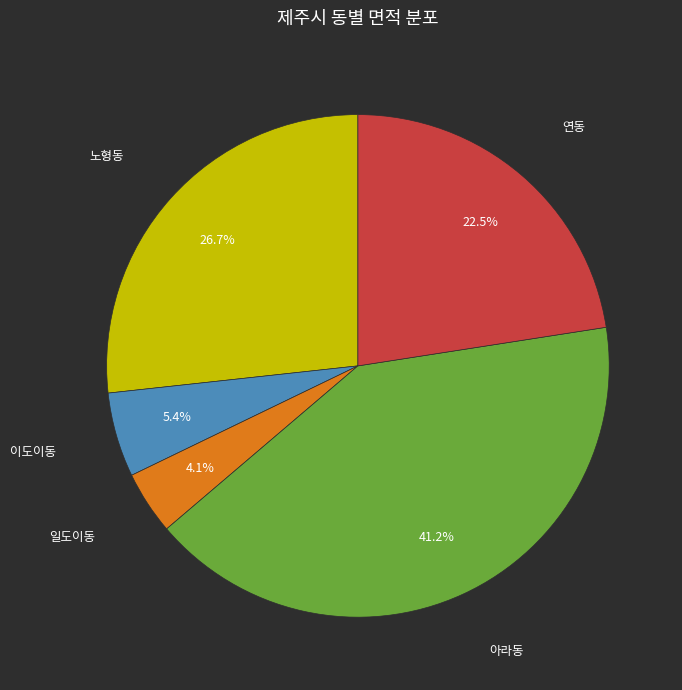

Between 일도이동 and 이도이동, which is larger?

이도이동